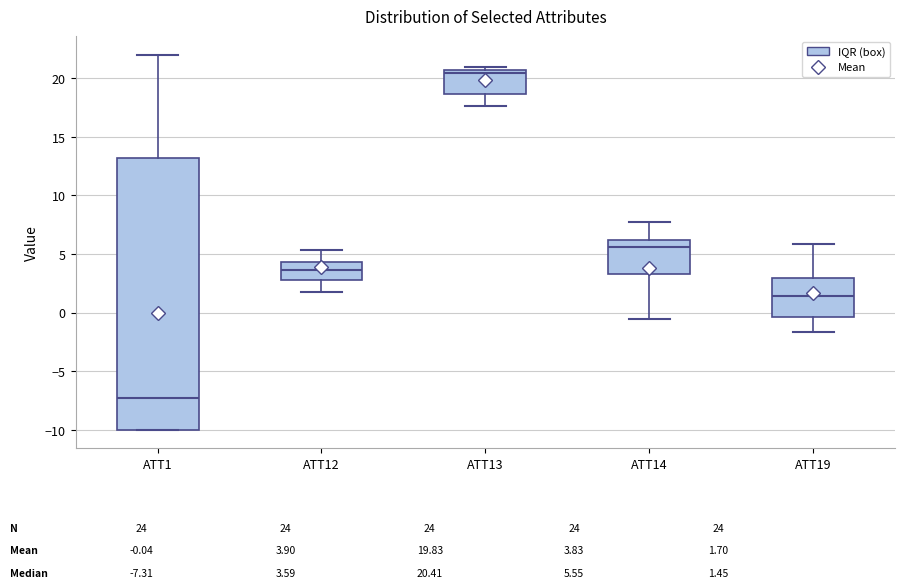

Comparing the boxes themselves (not the whiskers), which one is the tallest?

ATT1